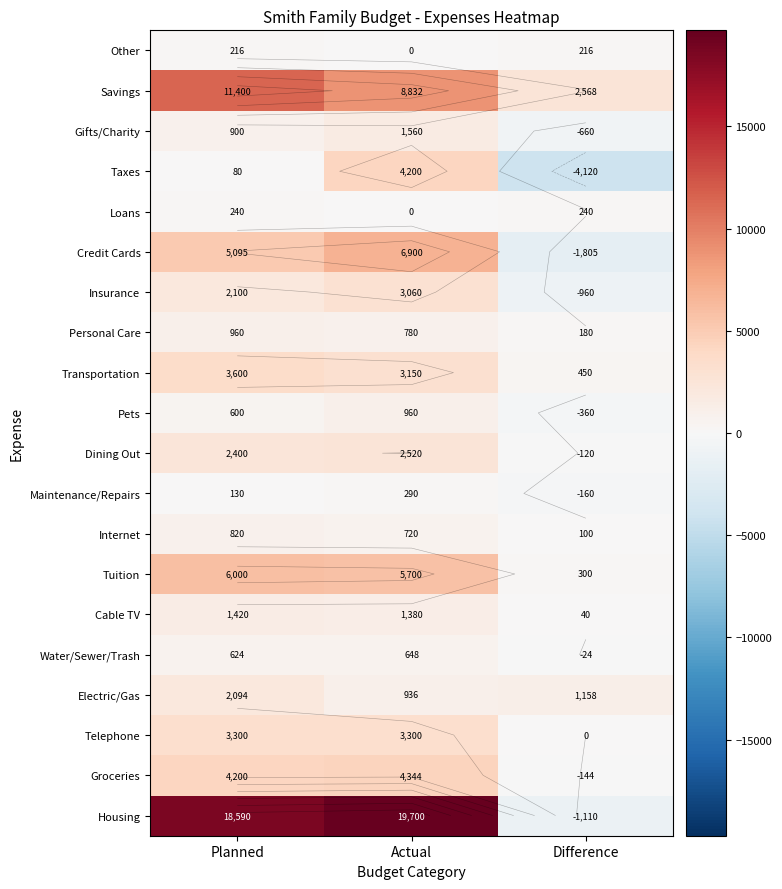

How many data points in Water/Sewer/Trash are above 624?

1